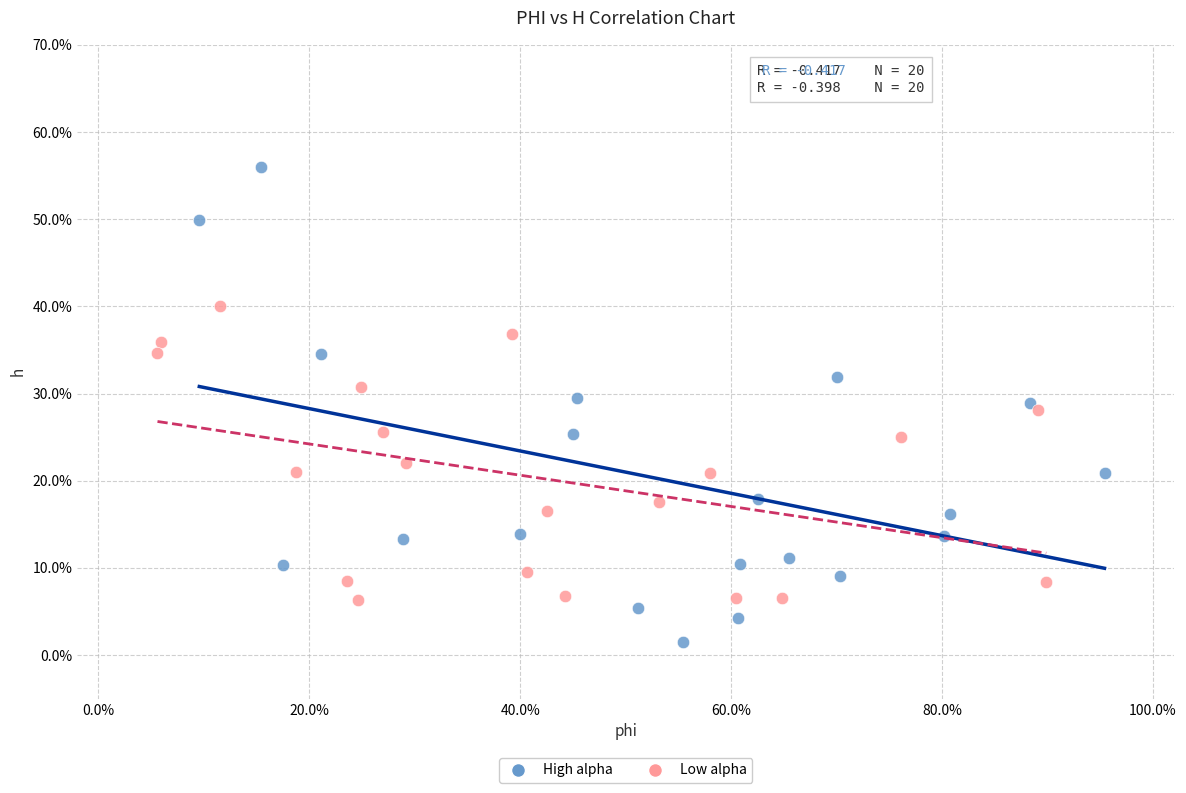

Which series reaches the minimum Y coordinate?

High alpha